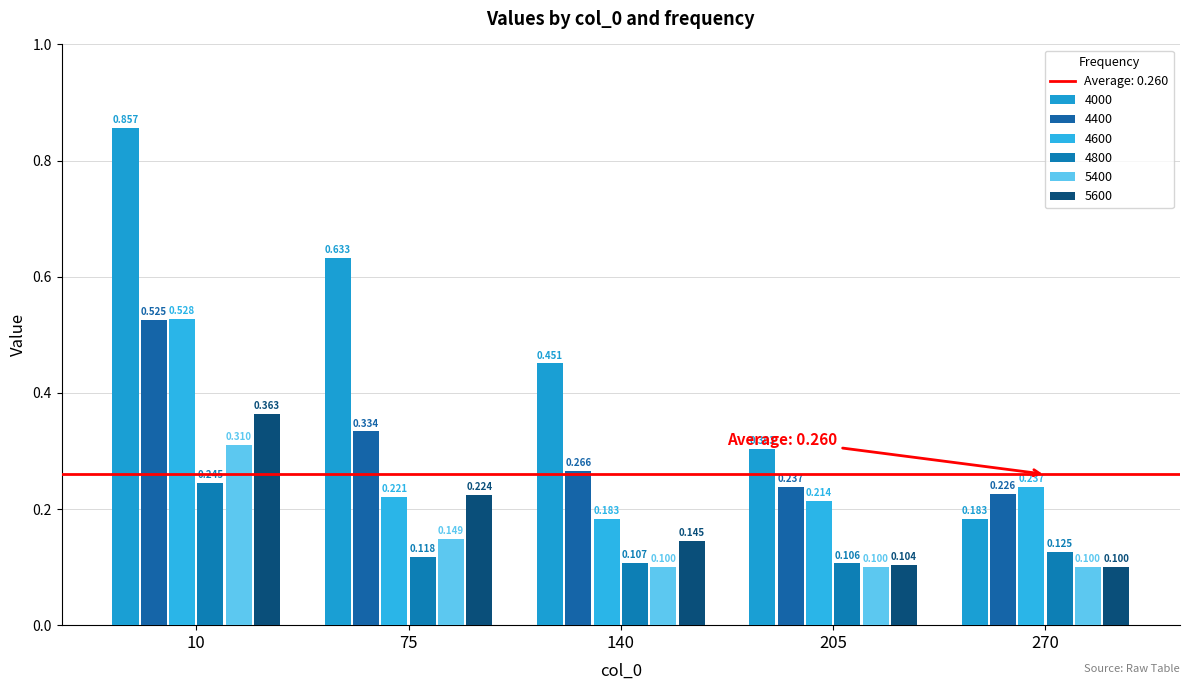

Does the chart contain any negative values?

No